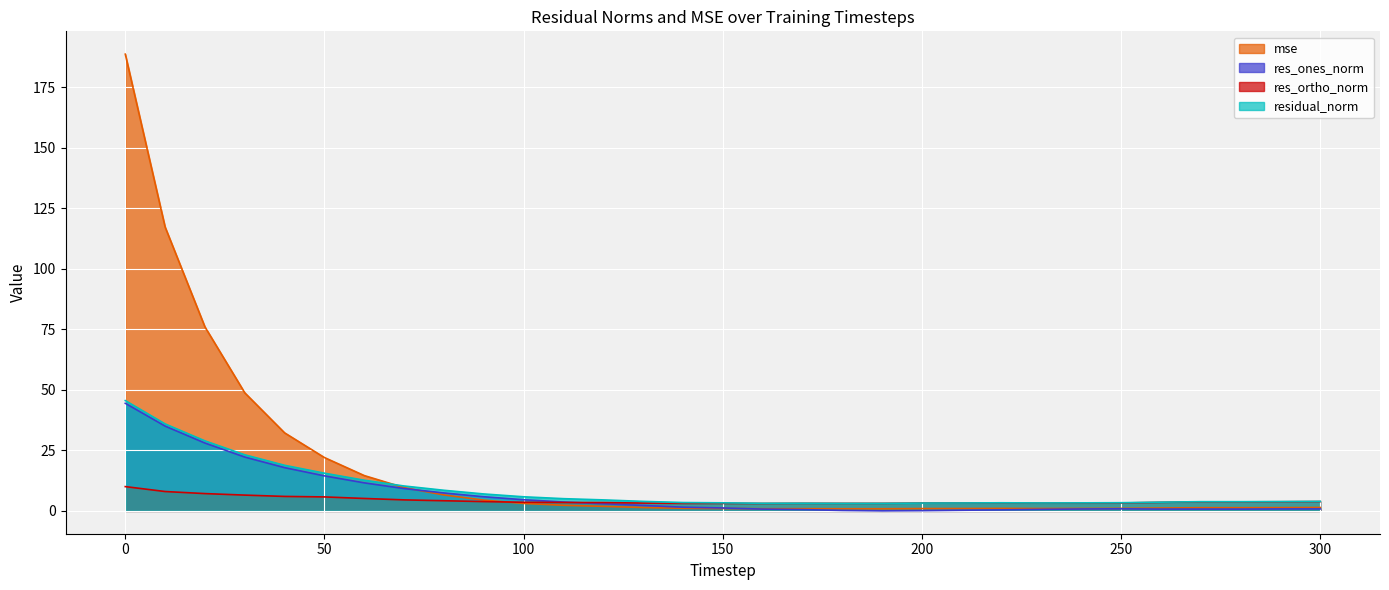

Which series has the largest total across all categories?

mse